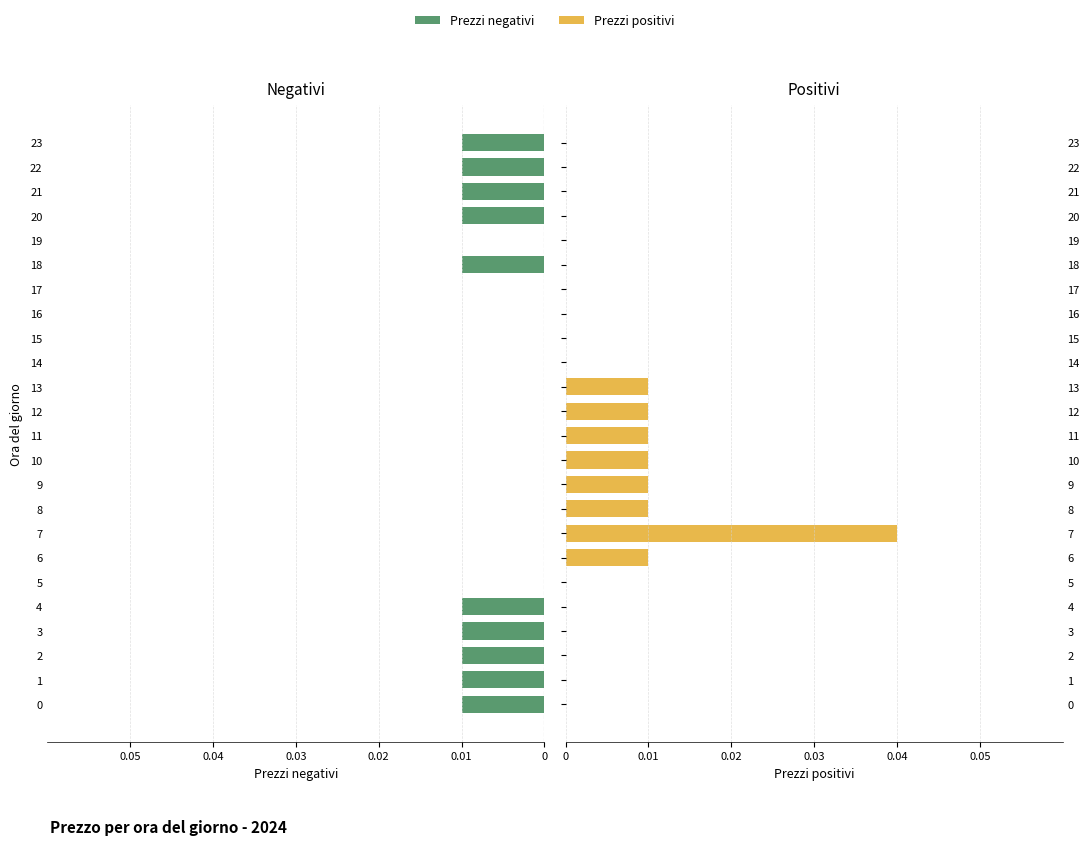

How many groups of bars are there?

24